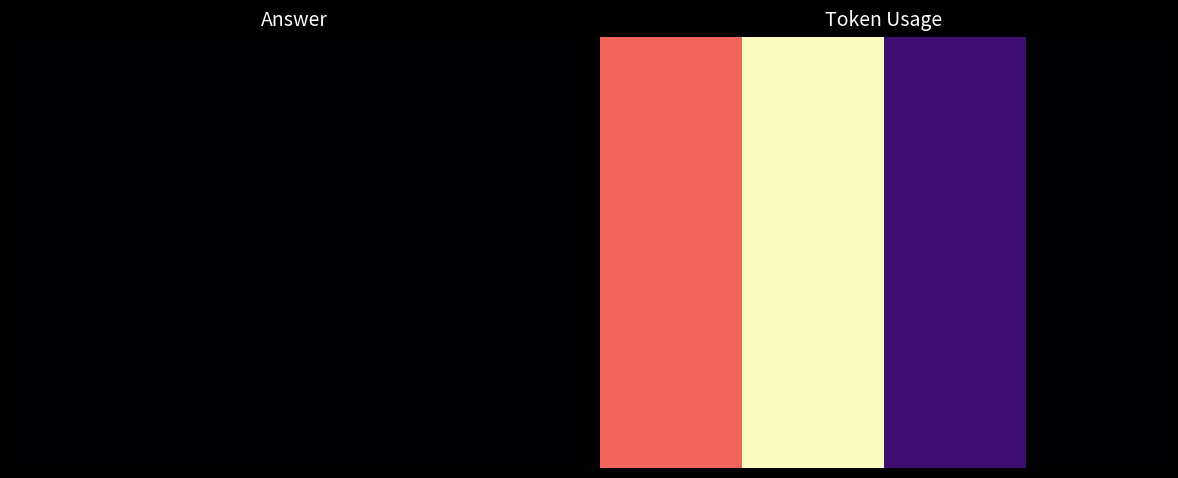

What is the difference between the 0 values at 1.0 and 3.0?

34